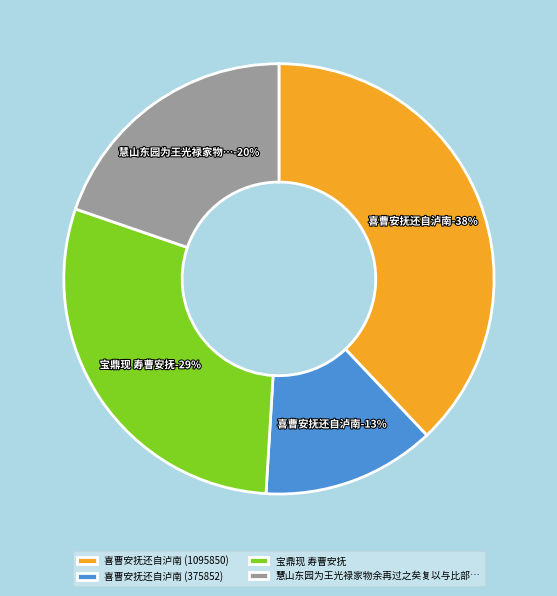

True or false: 喜曹安抚还自泸南 (1095850) accounts for 52% of the total.

False